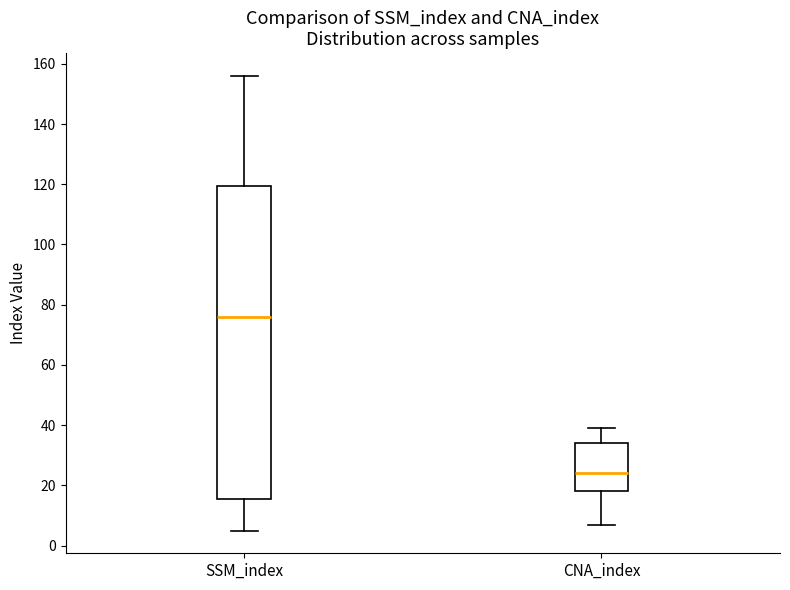

Comparing the boxes themselves (not the whiskers), which one is the tallest?

SSM_index